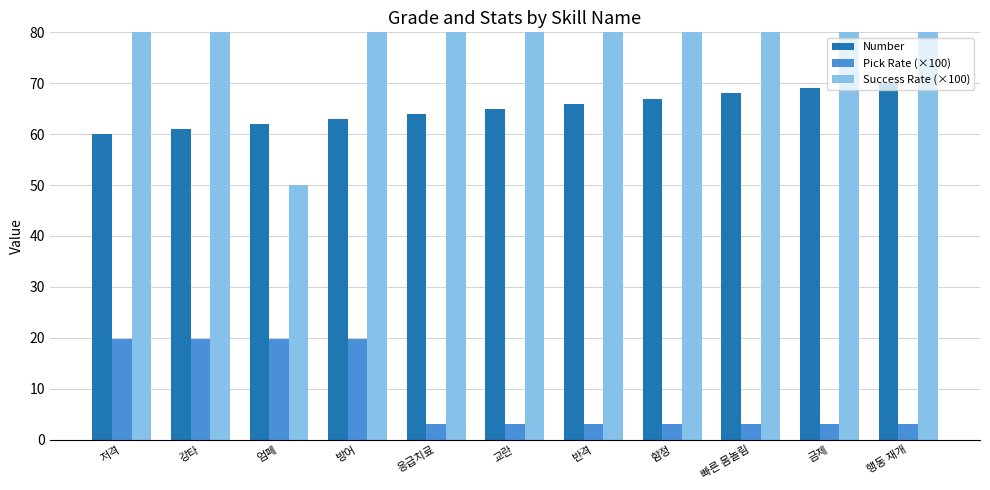

Which label corresponds to the largest value in the chart?

저격